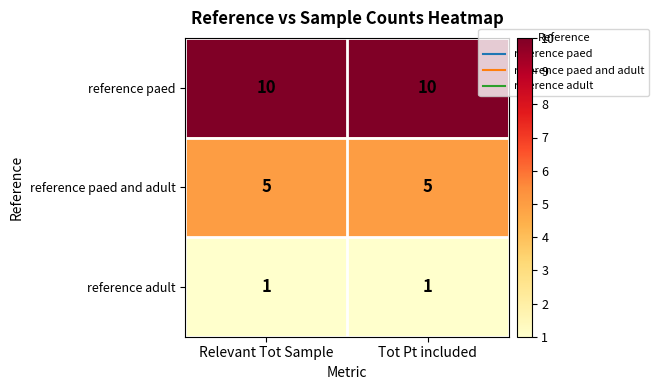

Reading right to left, what are all the values shown in this chart?

reference paed: Tot Pt included=10	Relevant Tot Sample=10
reference paed and adult: Tot Pt included=5	Relevant Tot Sample=5
reference adult: Tot Pt included=1	Relevant Tot Sample=1